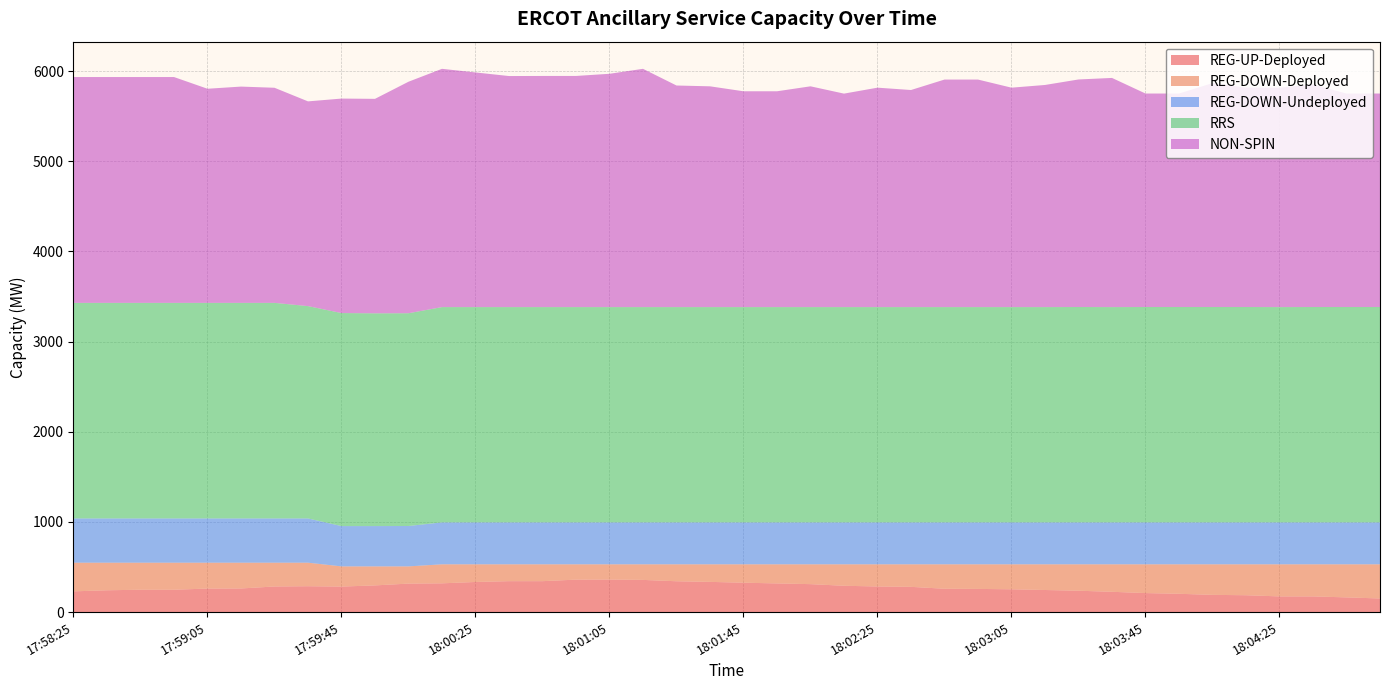

Reading left to right, transcribe all the data shown in this chart.

REG-UP-Deployed: 230	242	248	248	261	262	284	287	283	296	316	319	334	343	343	360	361	357	342	335	326	318	310	292	284	280	259	257	253	245	237	225	211	203	191	187	174	174	163	151
REG-DOWN-Deployed: 318	306	300	300	287	286	264	261	224	211	191	211	196	187	187	170	169	173	188	195	204	212	220	238	246	250	271	273	277	285	293	305	319	327	339	343	356	356	367	379
REG-DOWN-Undeployed: 491	491	491	491	491	491	491	491	447	447	448	465	465	465	465	465	465	465	465	465	465	465	465	465	465	465	465	465	465	465	465	465	465	465	465	465	465	465	465	465
RRS: 2391	2391	2391	2391	2391	2391	2391	2355	2363	2360	2360	2388	2388	2388	2388	2388	2388	2388	2388	2388	2388	2388	2388	2388	2388	2388	2388	2388	2388	2388	2389	2388	2389	2389	2389	2389	2388	2389	2389	2389
NON-SPIN: 2505	2505	2505	2505	2375	2399	2386	2271	2379	2379	2568	2643	2603	2563	2564	2564	2588	2643	2458	2449	2394	2394	2449	2368	2434	2408	2524	2524	2434	2464	2524	2542	2368	2368	2484	2434	2434	2469	2368	2368